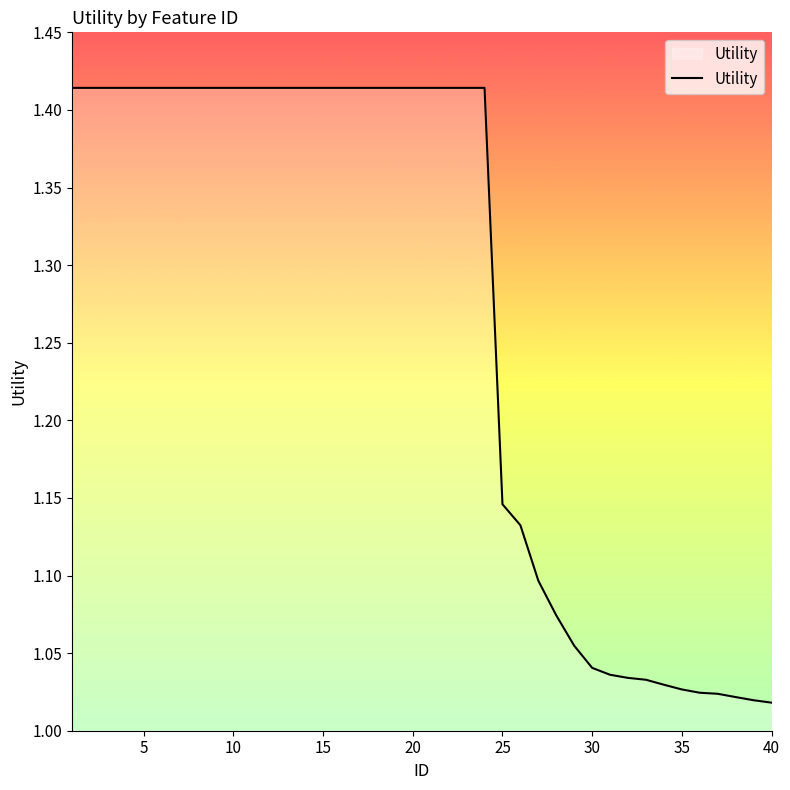

What is the difference between the maximum and minimum values?

0.4